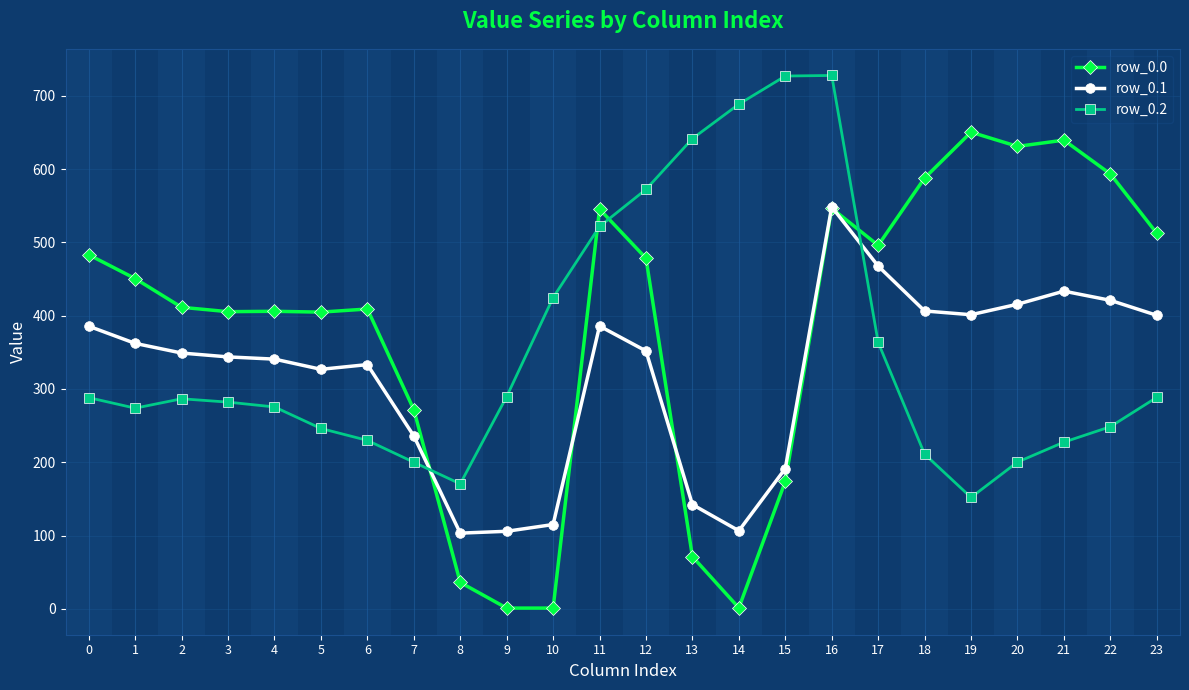

Is this an area chart (filled region under the line)?

No